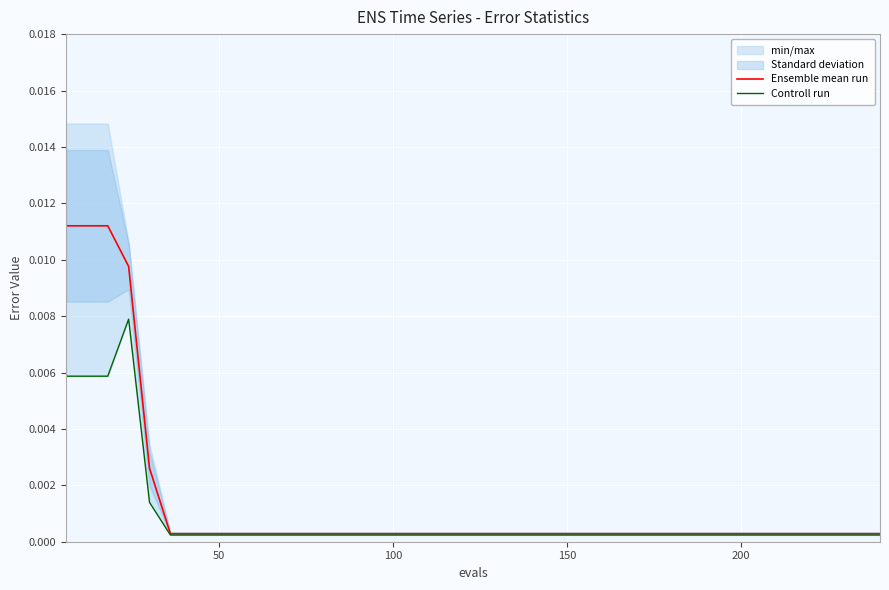

True or false: Controll run has more than 0 interior local peaks.

True